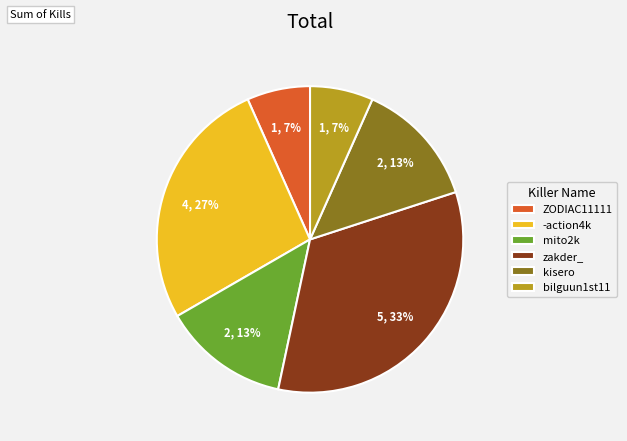

Does any single category account for the majority?

No